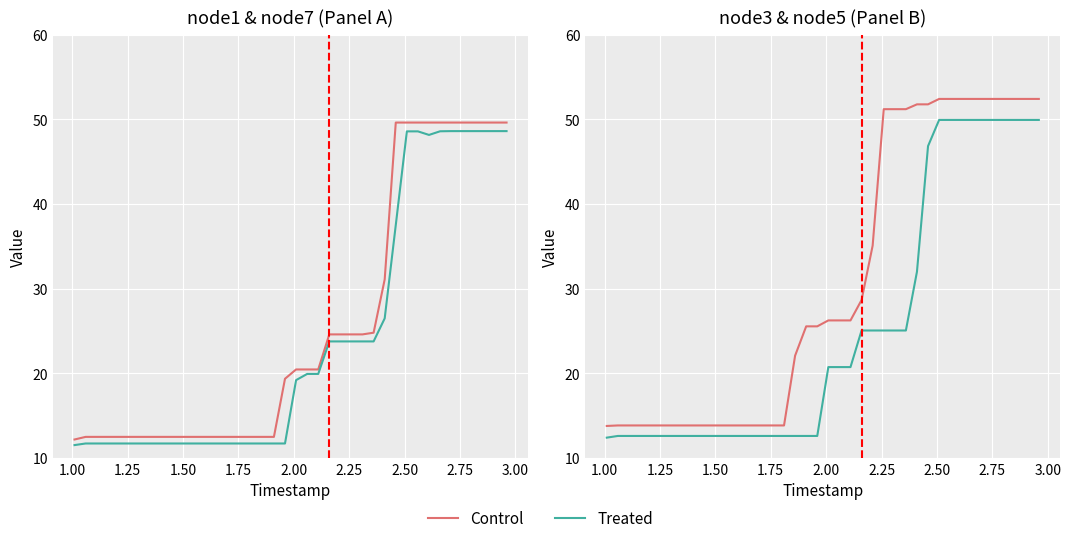

At how many categories does at least one series exceed 27?

17